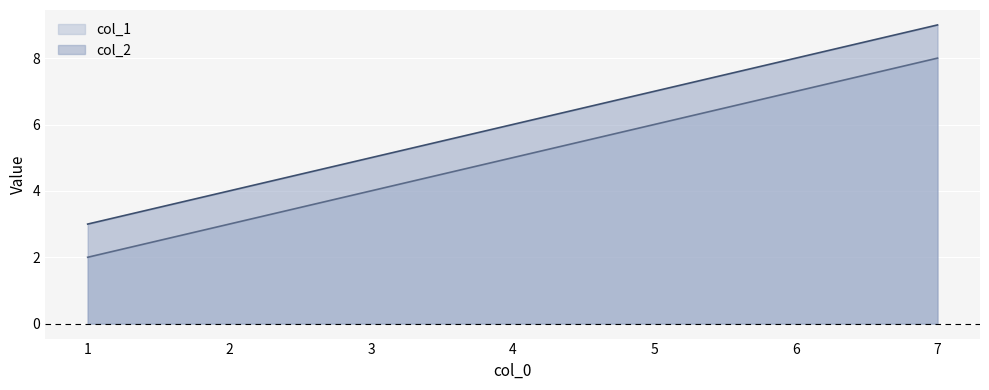

The col_1 series shows 2 at 4. True or false?

False